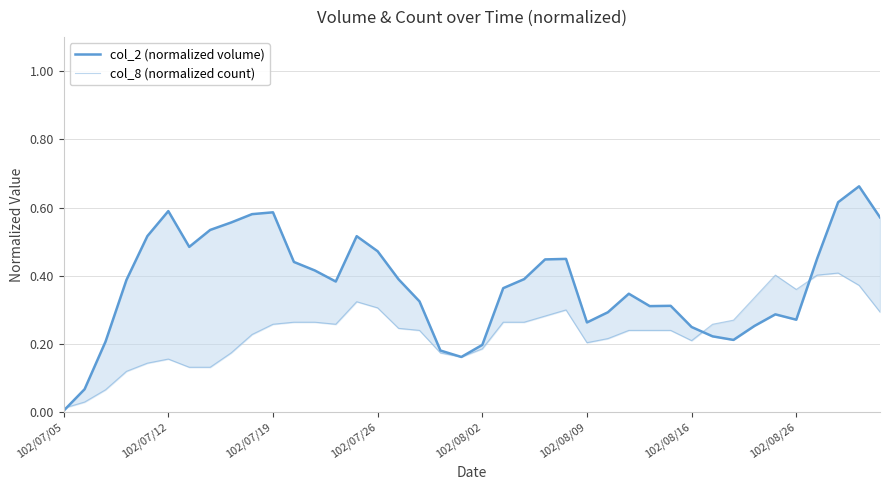

Which series has the widest spread of values?

col_2 (normalized volume)